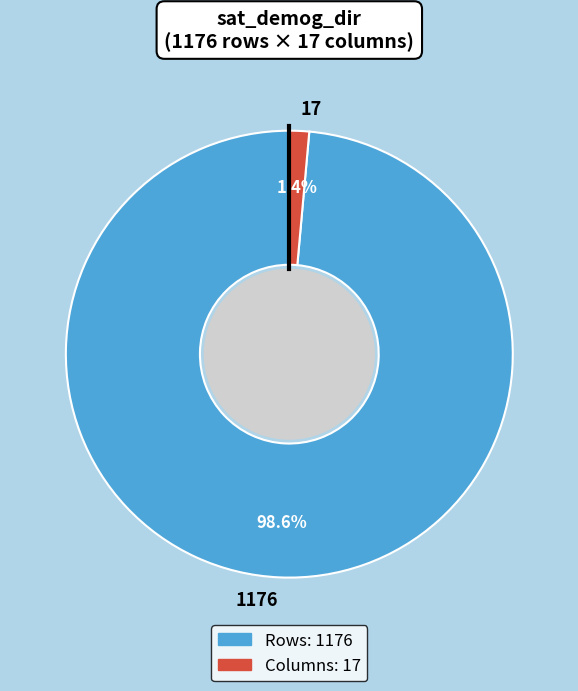

To the nearest percent, what is the average slice percentage?

50%